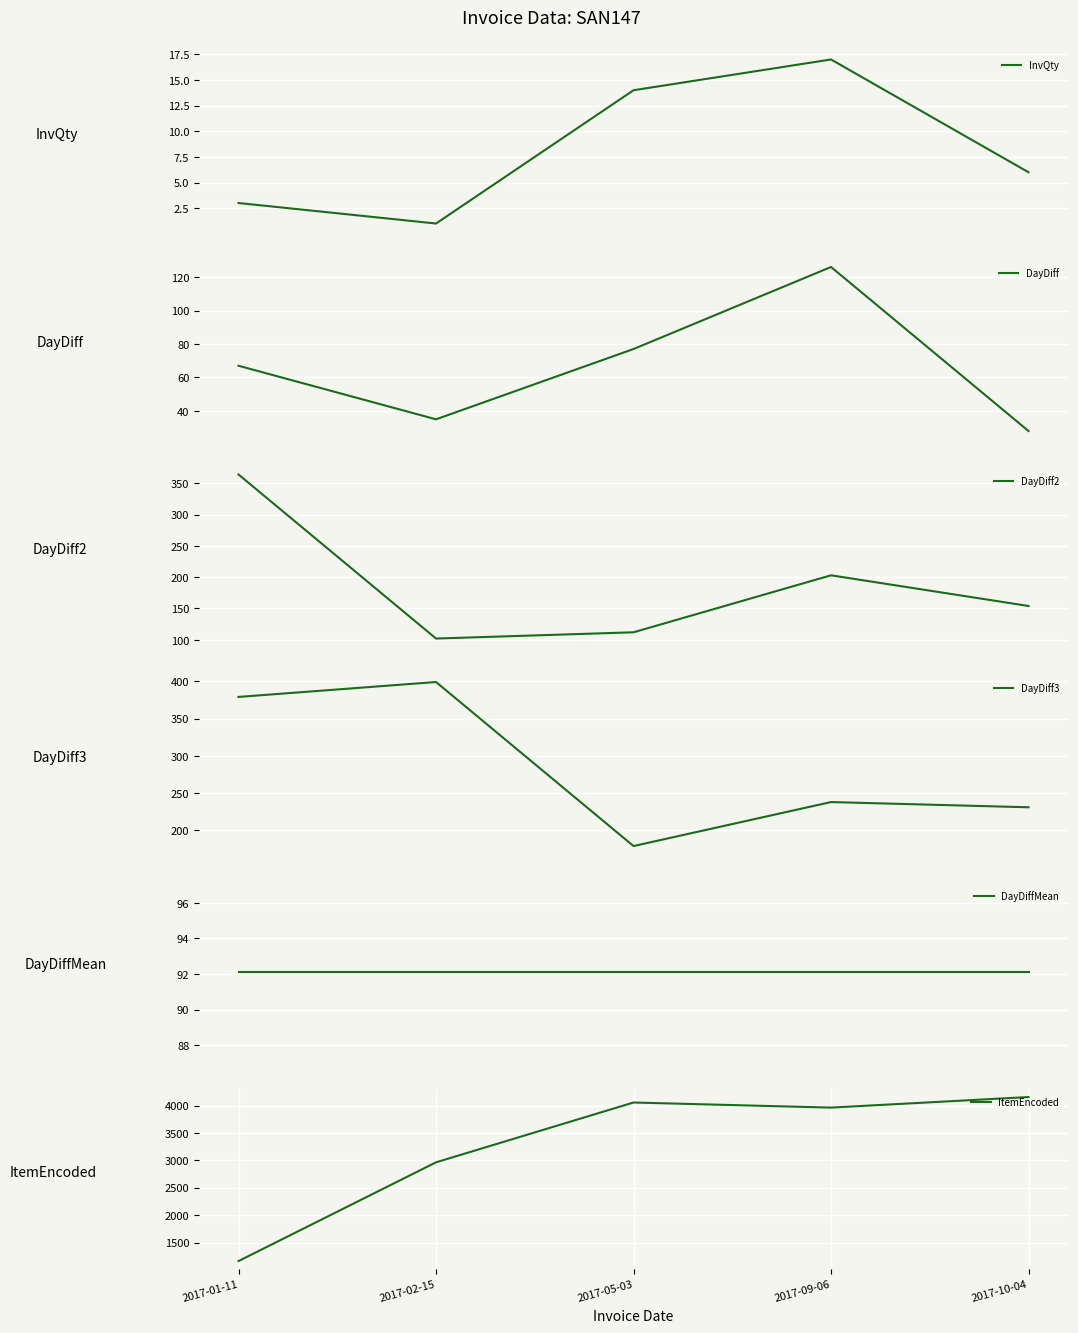

Which series has the widest spread of values?

ItemEncoded